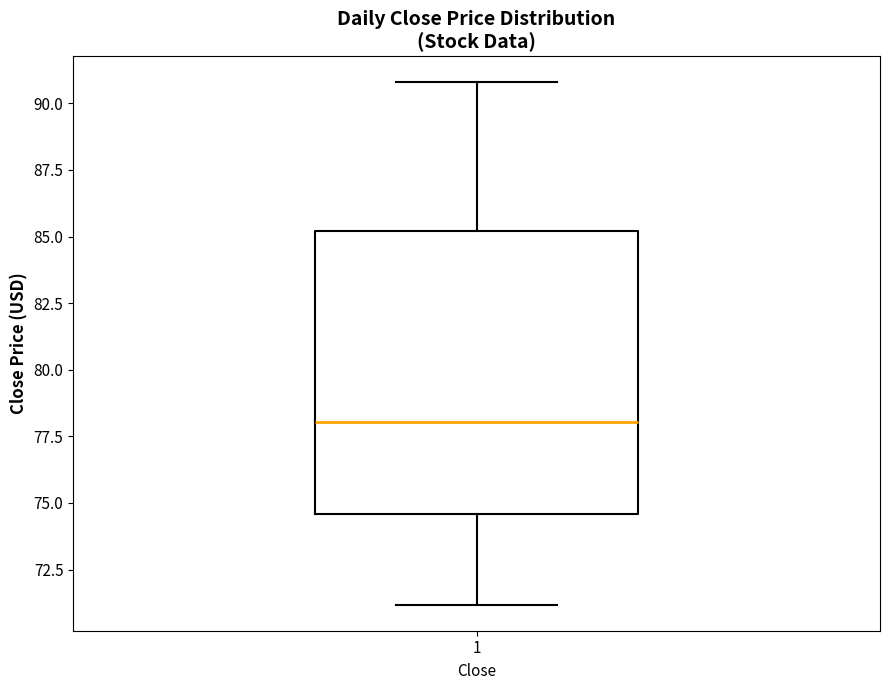

Transcribe this box plot: give where the median line is, the range the box spans, and where the two whiskers end, as read against the y-axis. The values are not printed on the chart, so give them approximately, as read against the axis.

median 78.0, box 74.5 to 85.0, whiskers 71.0 to 91.0